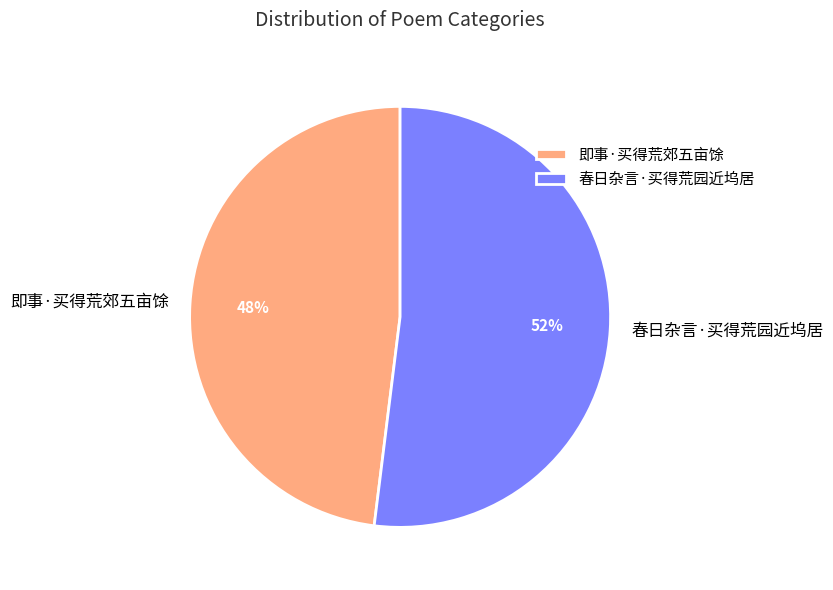

Rank the categories by value from highest to lowest.

春日杂言·买得荒园近坞居, 即事·买得荒郊五亩馀